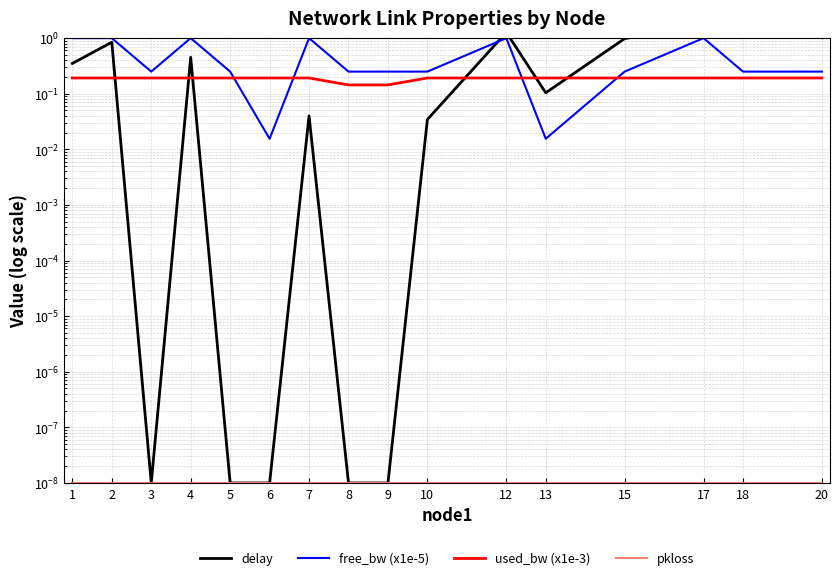

Which category has the lowest value in the used_bw (x1e-3) series?

9